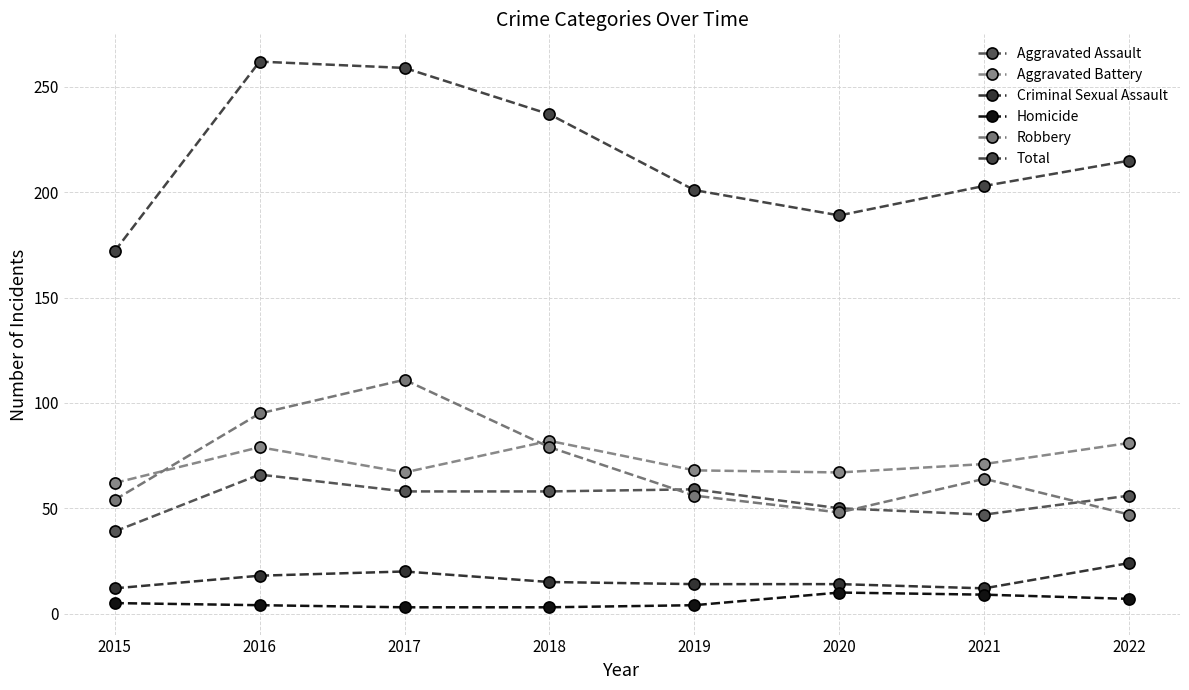

Does the chart display data point markers on the line(s)?

Yes